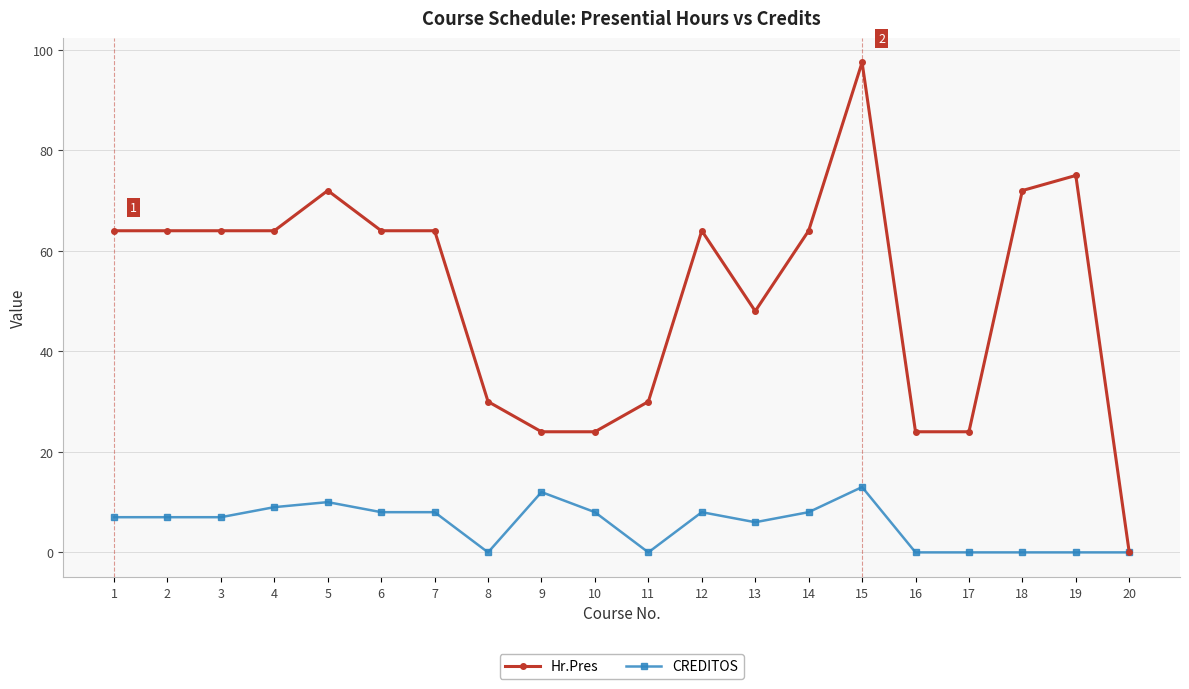

At which label does Hr.Pres reach its minimum?

20